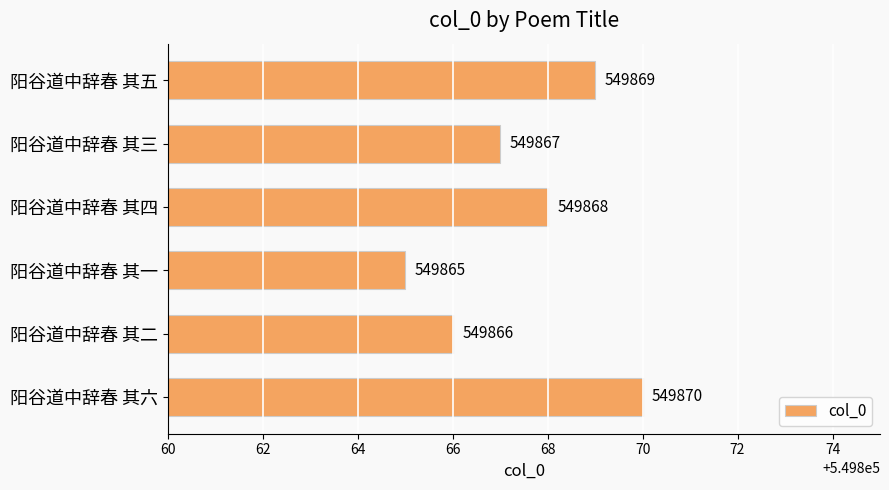

Rank the categories by value from highest to lowest.

阳谷道中辞春 其六, 阳谷道中辞春 其五, 阳谷道中辞春 其四, 阳谷道中辞春 其三, 阳谷道中辞春 其二, 阳谷道中辞春 其一